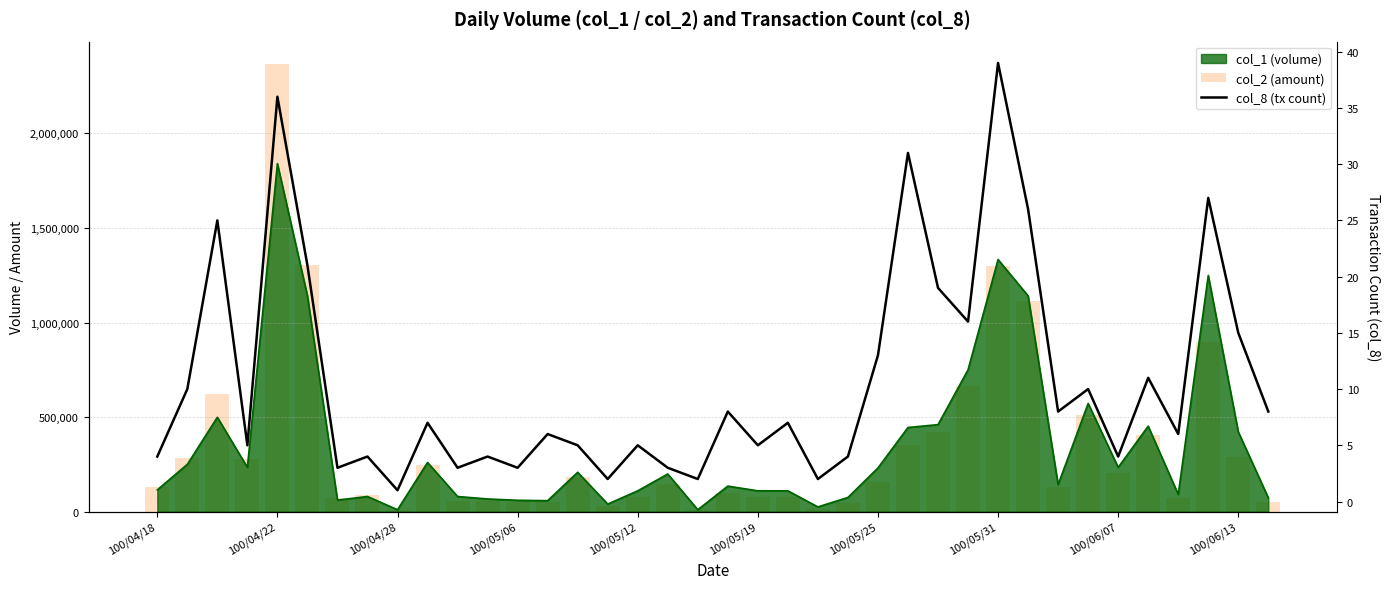

The col_2 (amount) series shows 3772 at 22. True or false?

False